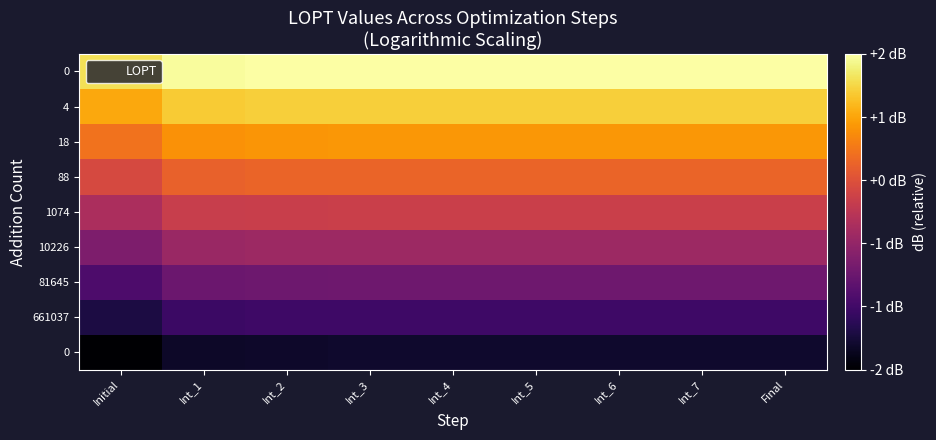

Between Initial and Int_6, which is larger?

Int_6